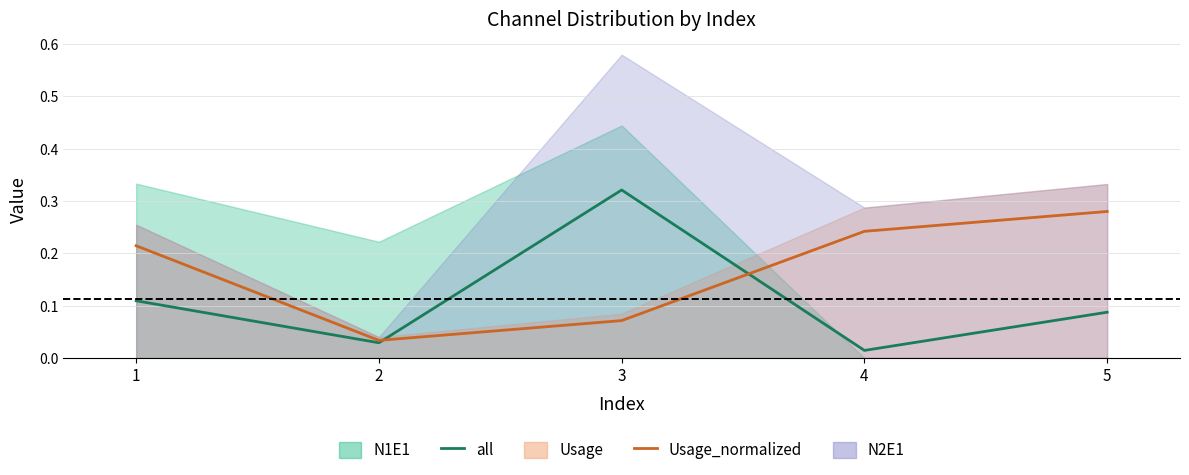

At which category does all reach its first local peak?

3